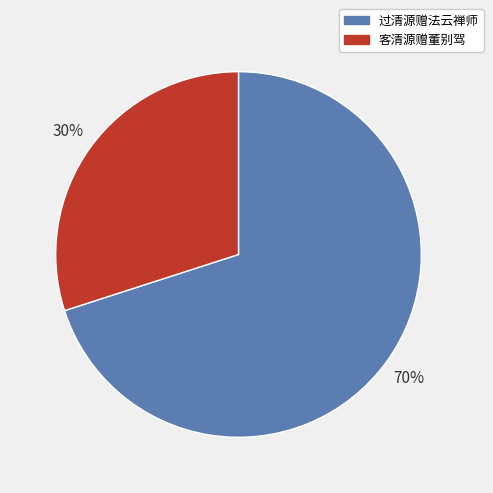

Which slice is the largest?

过清源赠法云禅师